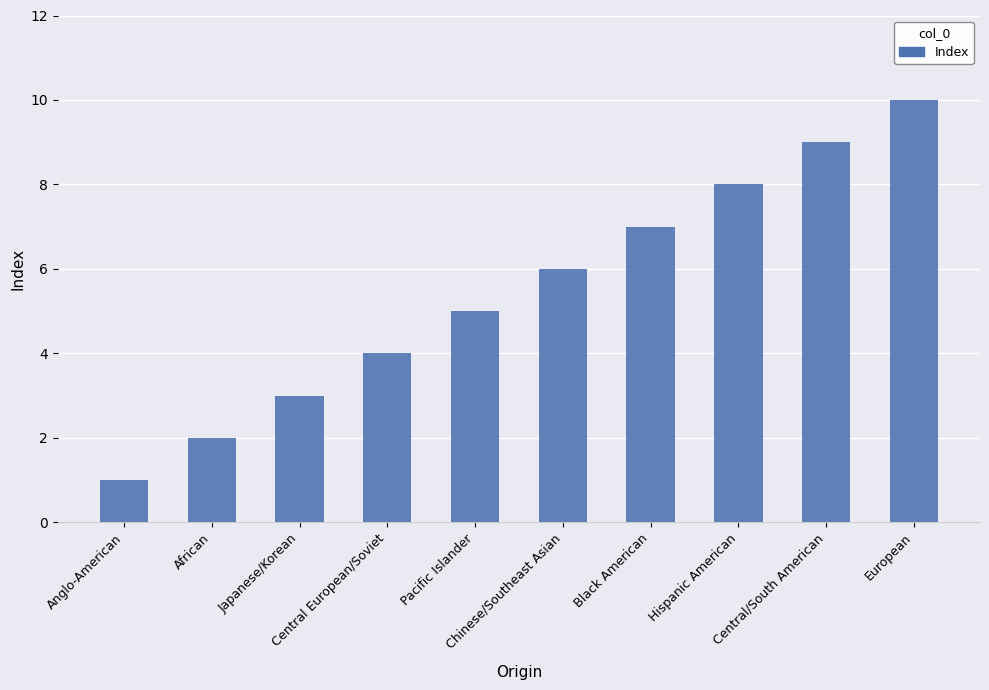

What is the label of the 5th bar from the left?

Pacific Islander